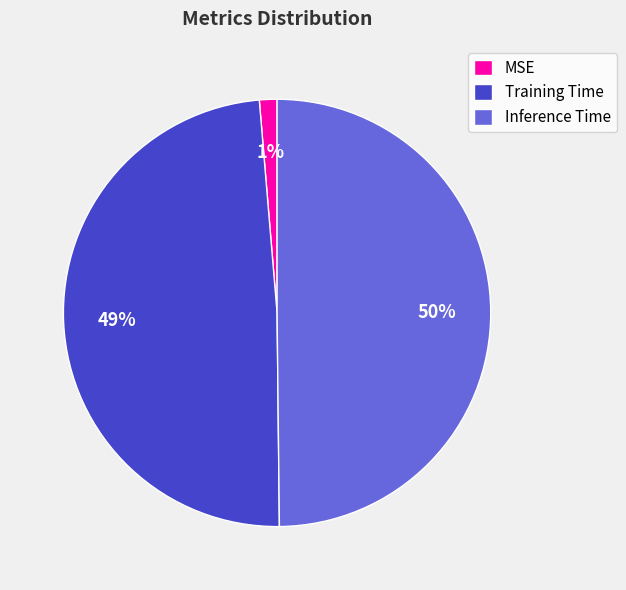

Does Training Time represent more than half of the total?

No